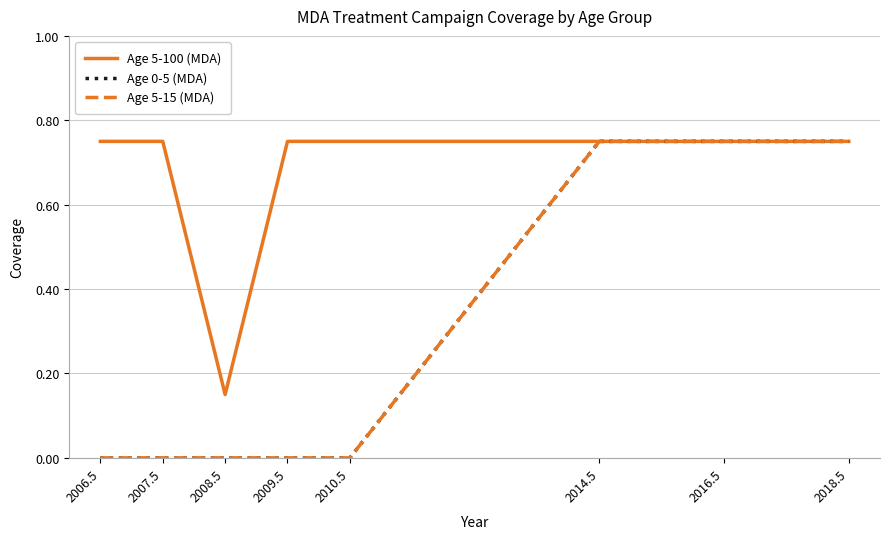

Does the chart have visible grid lines?

Yes